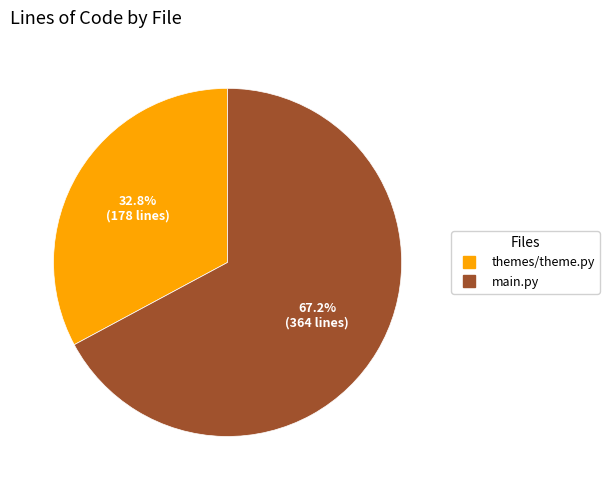

What is the ratio of the value at main.py to the value at themes/theme.py?

2.0